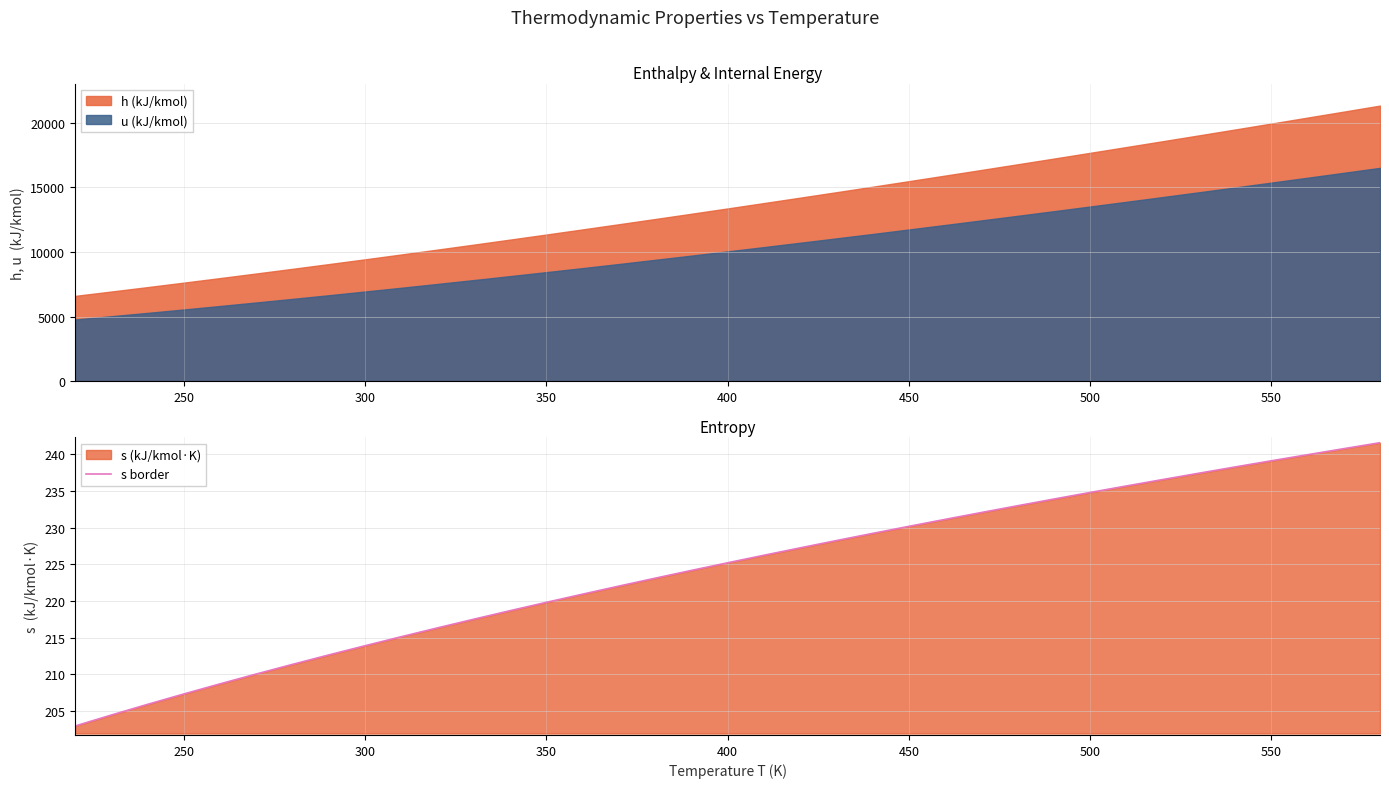

What is the minimum value for s border?

203.0